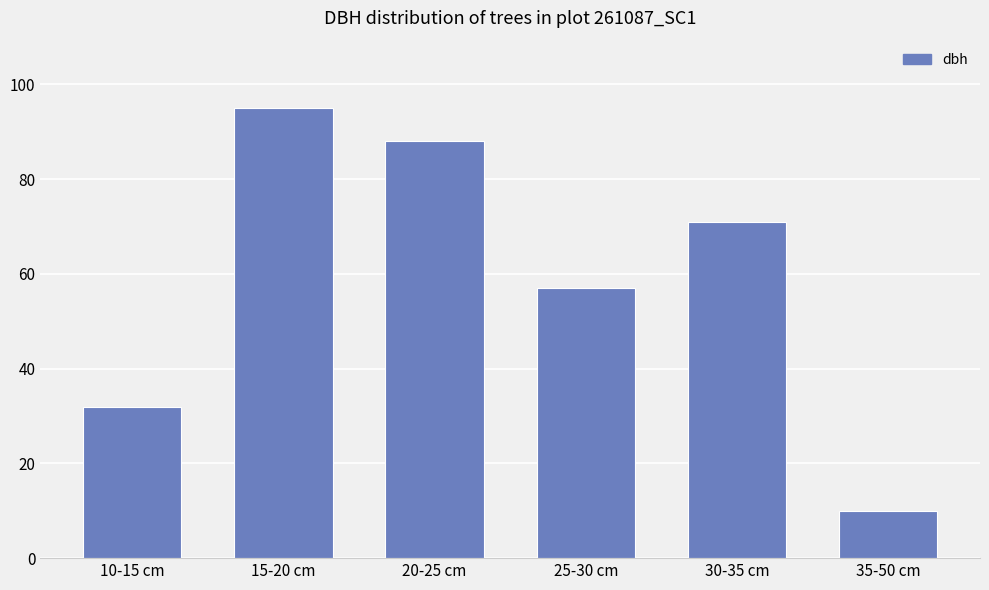

Is it true that the value at 10-15 cm is 32?

True